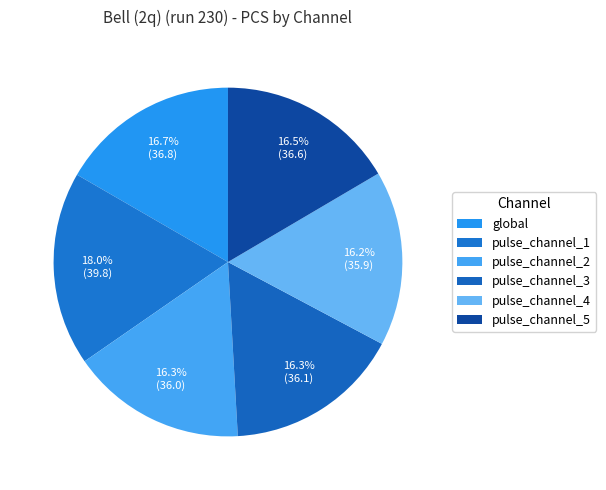

To the nearest percent, what percentage of the pie is pulse_channel_2?

16%